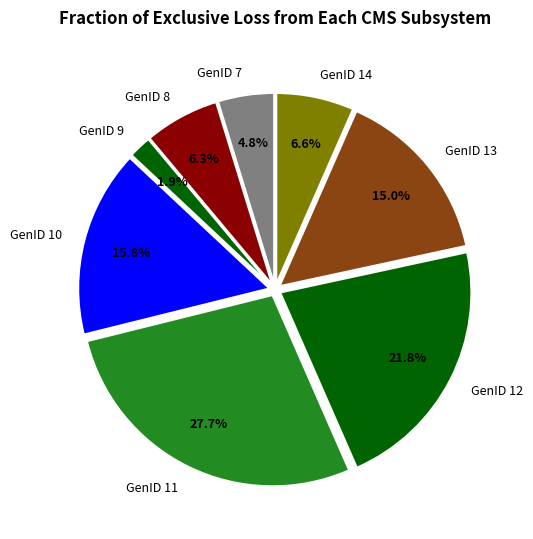

What percentage is the GenID 12 slice, to the nearest percent?

22%